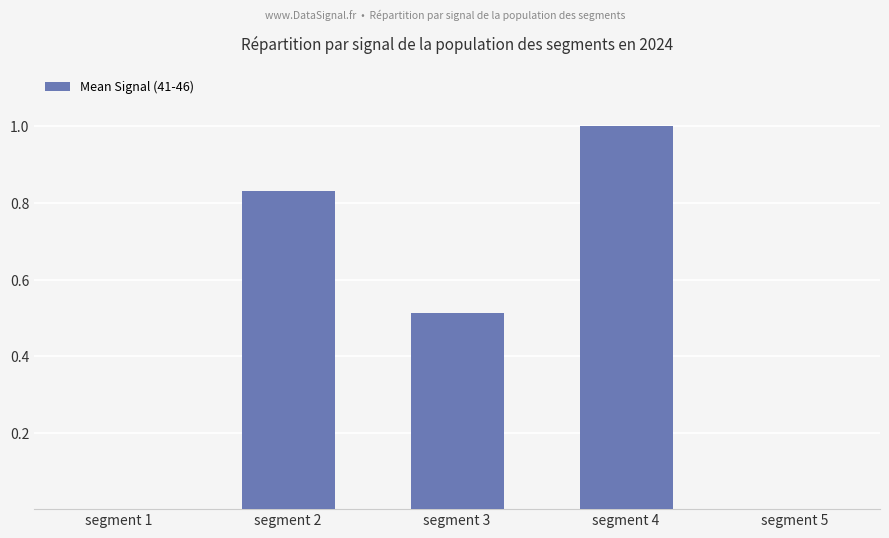

The value at segment 3 is 0.8. True or false?

False